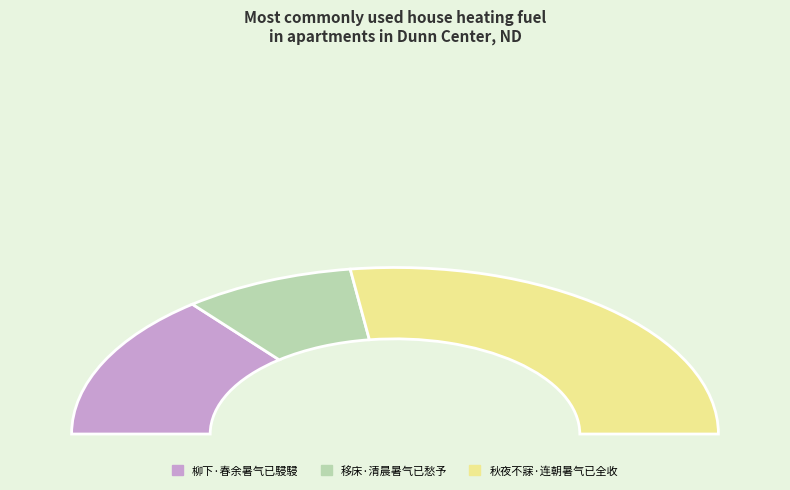

Is there any slice that represents more than half of the pie?

Yes